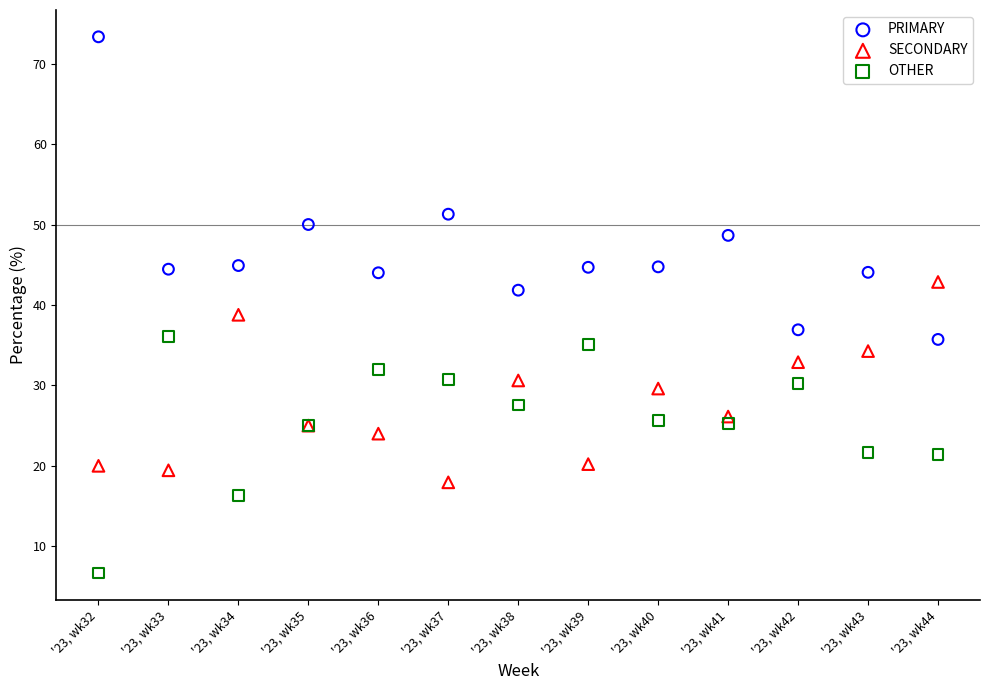

Which series has the largest Y range (max minus min)?

PRIMARY